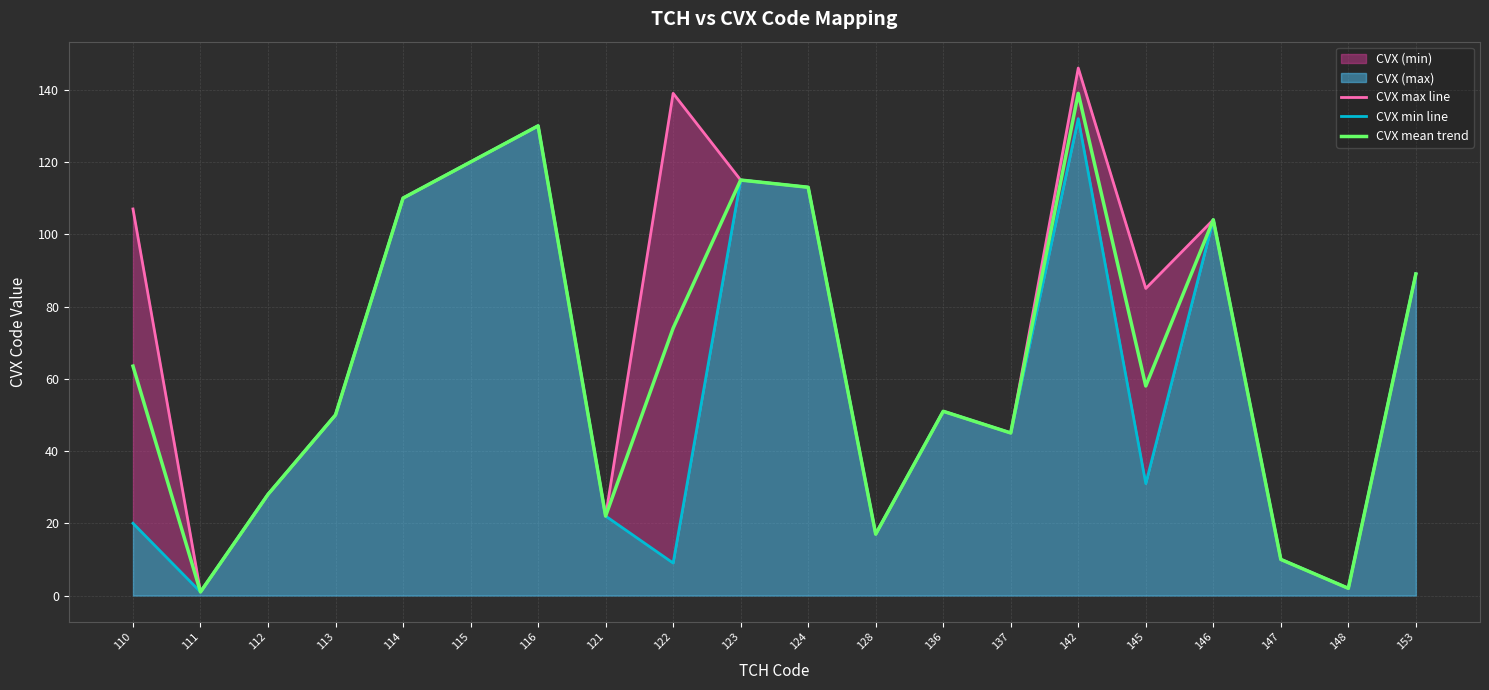

Is it true that CVX mean trend equals 63.5 at 110?

True